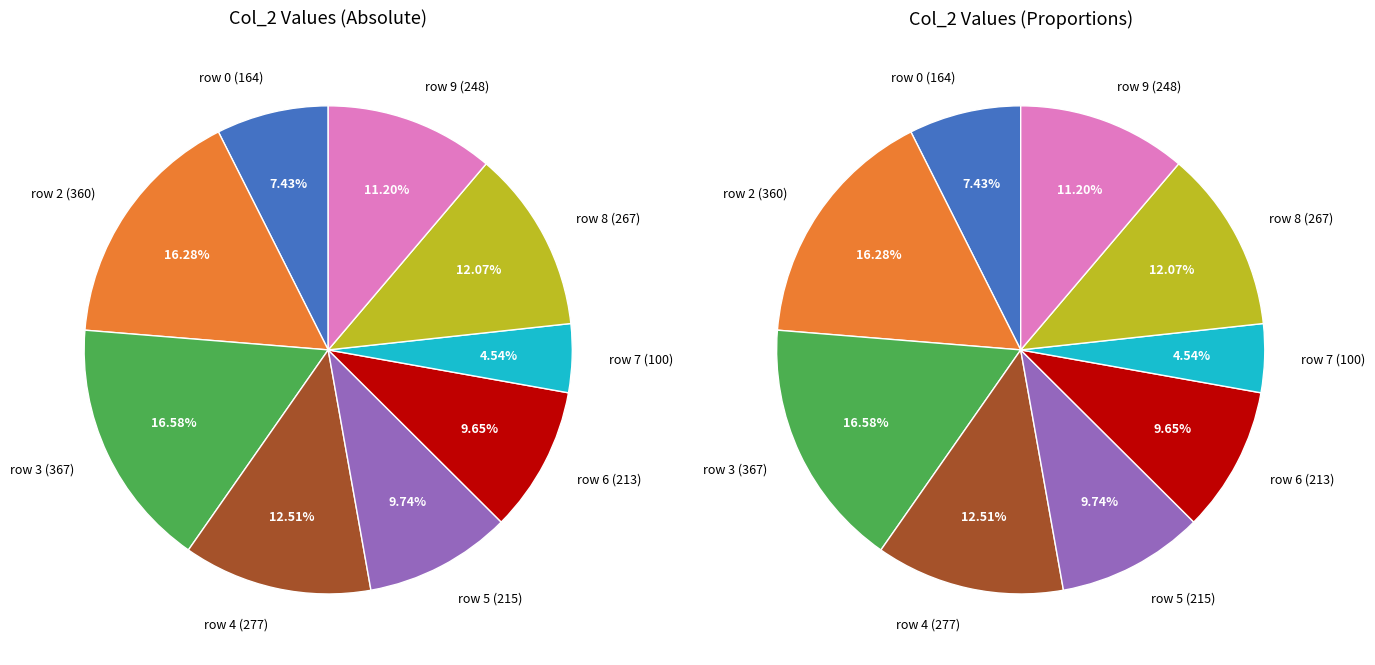

How many segments does this pie chart have?

9